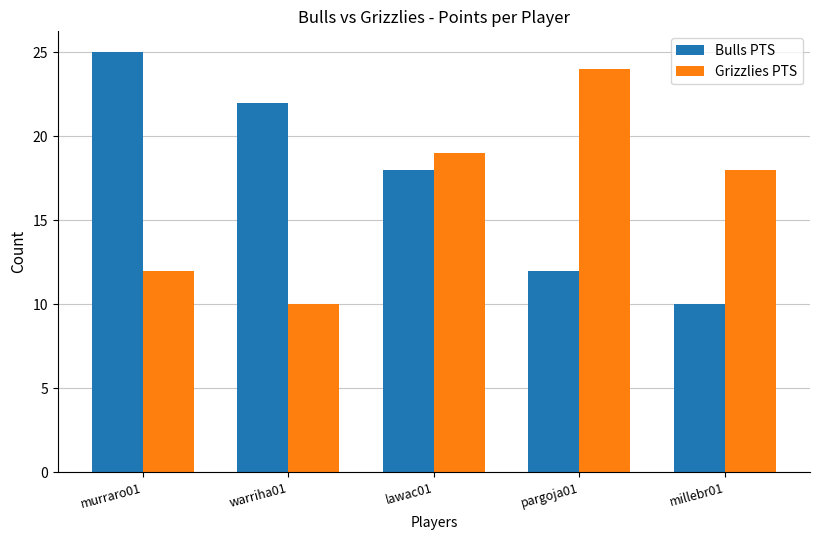

What is the sum of the Grizzlies PTS values at warriha01 and lawac01?

29